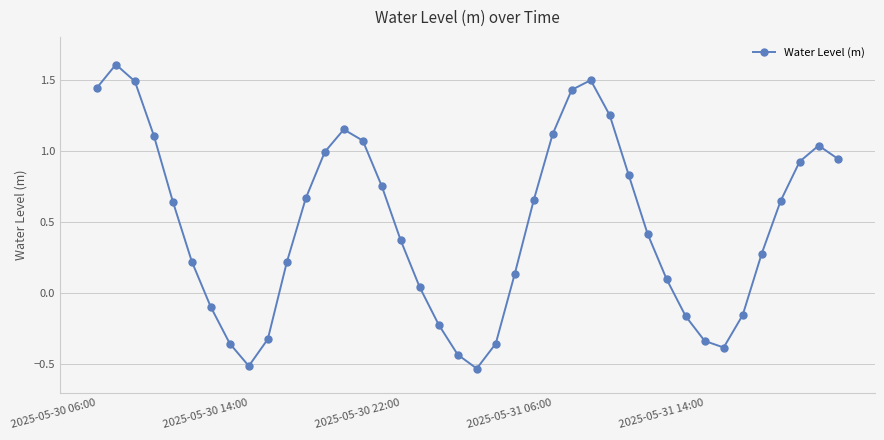

What is the maximum value shown in the chart?

1.6